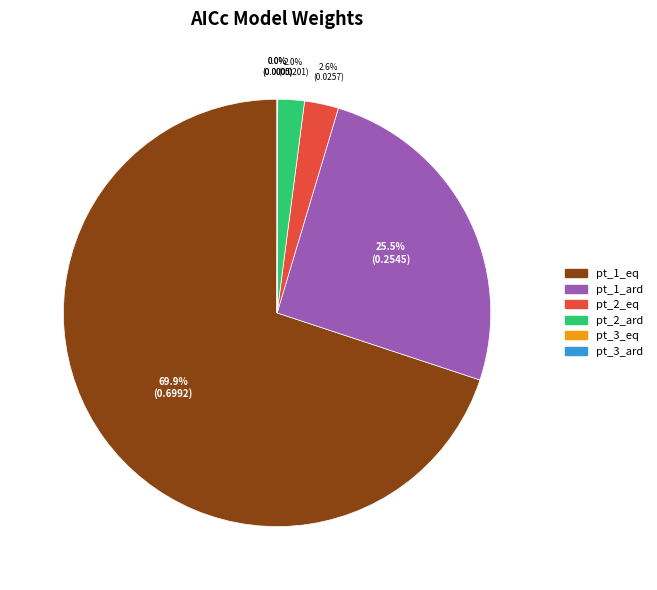

Is there any slice that represents more than half of the pie?

Yes